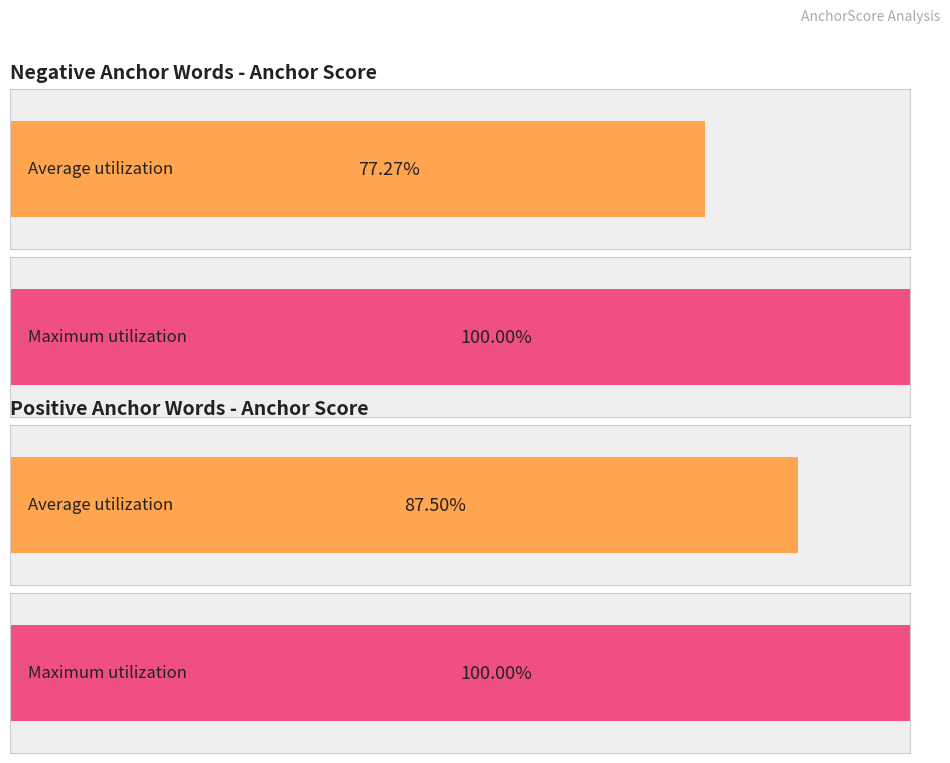

List the series in order of their overall mean, highest first.

Maximum utilization, Average utilization